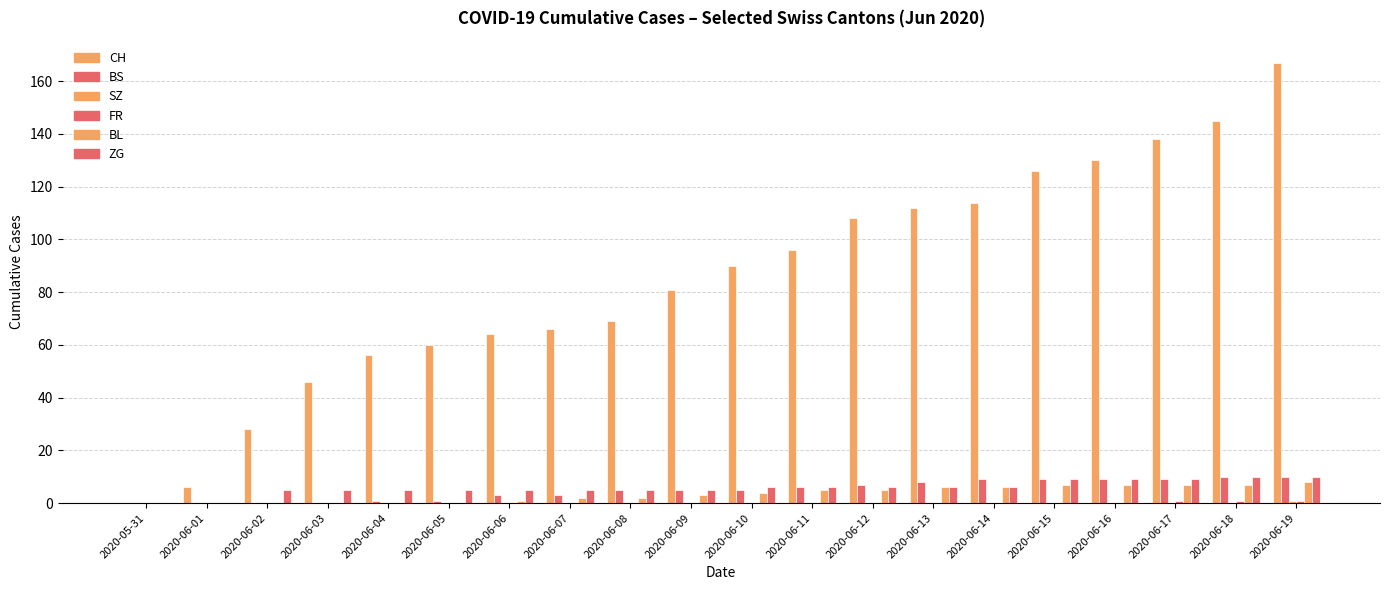

Which series has the largest range (max minus min)?

CH